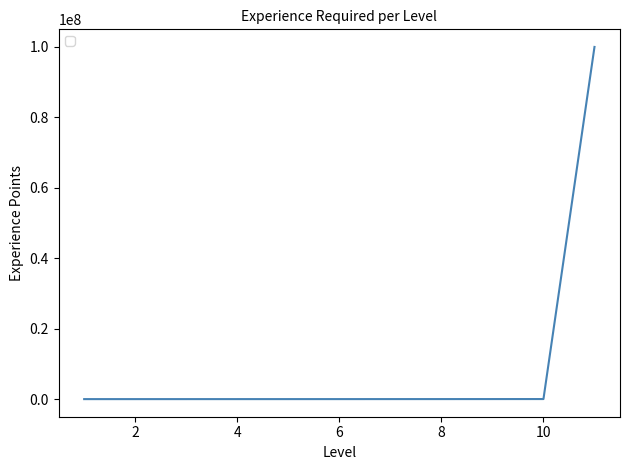

What is the greatest value displayed?

99999999